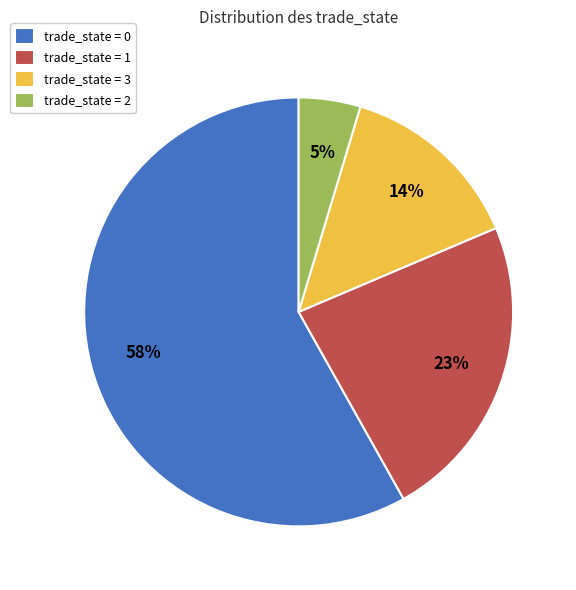

Between trade_state = 3 and trade_state = 0, which is larger?

trade_state = 0